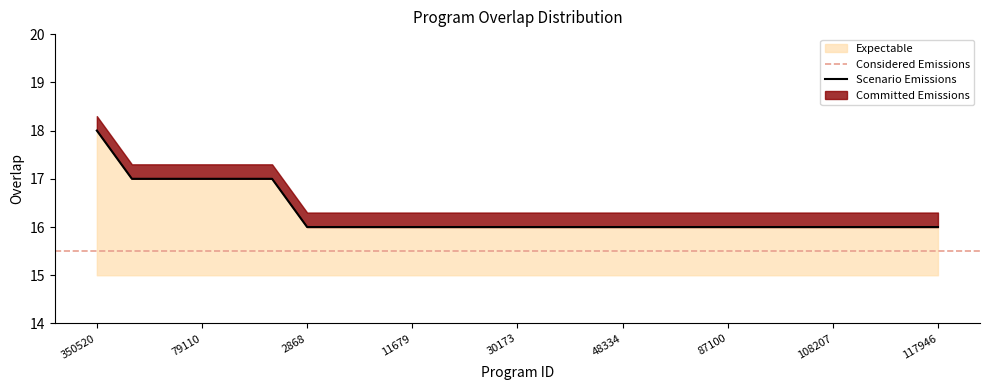

The value at 30173 is 7. True or false?

False